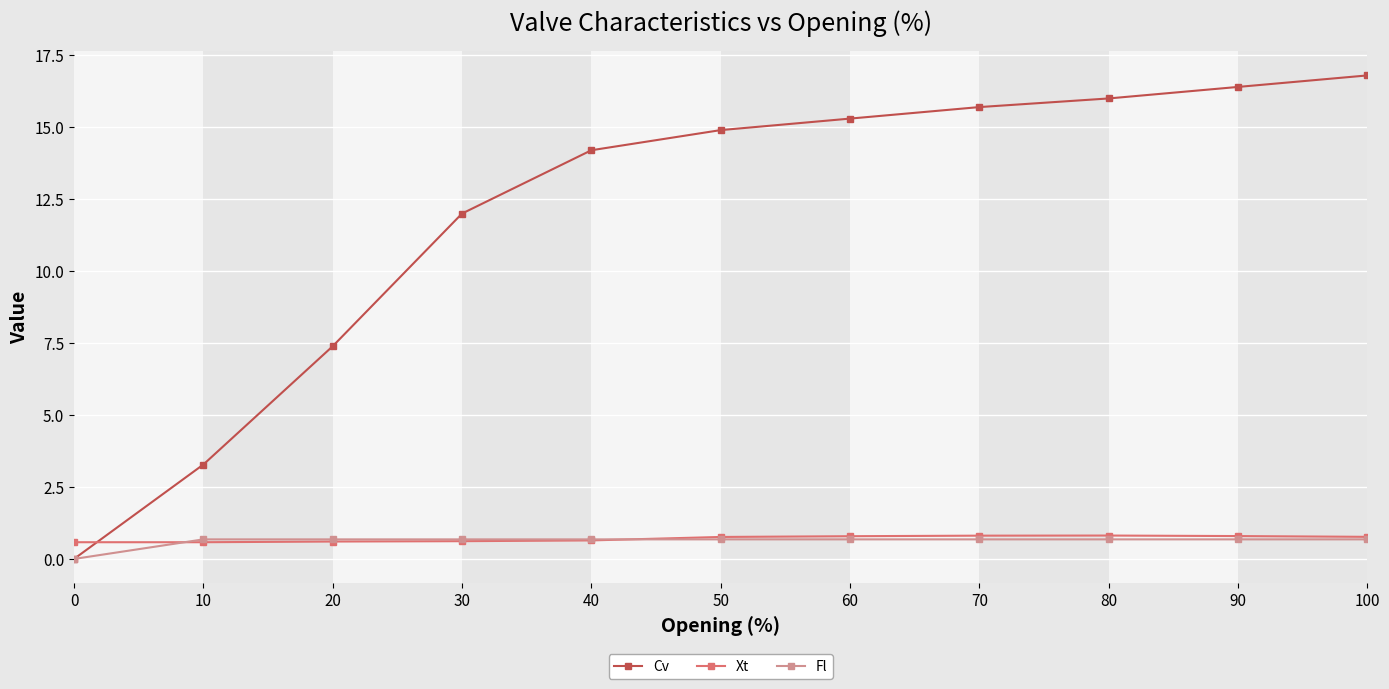

What is the total value across all series at 30?

13.3